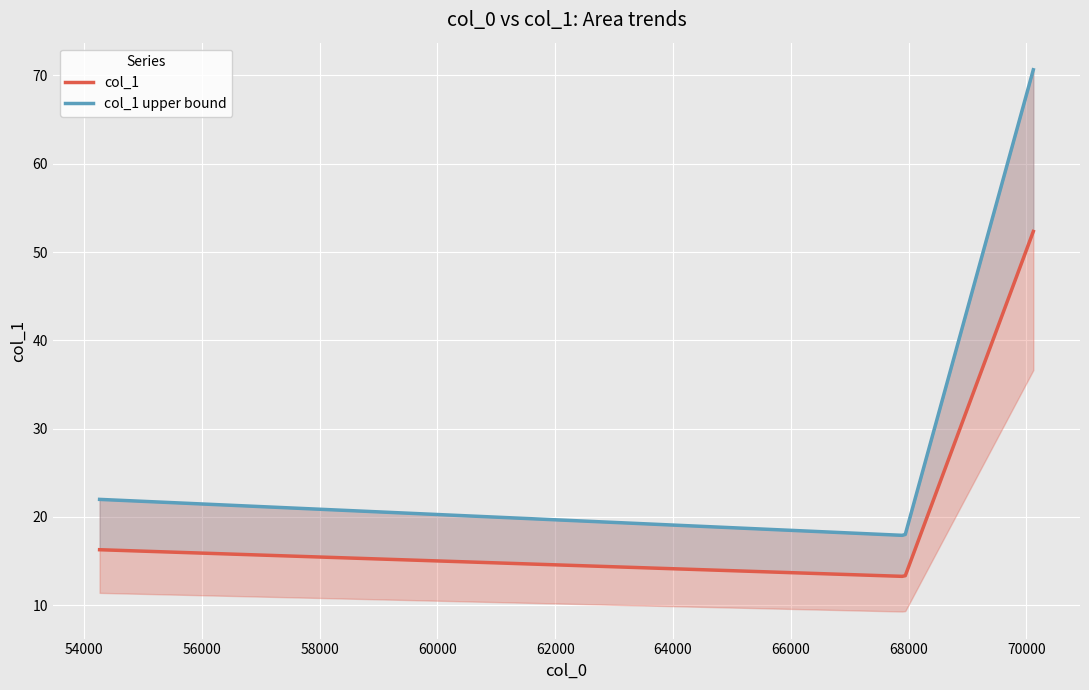

Between 67940.2 and 70118.7, which is larger?

70118.7